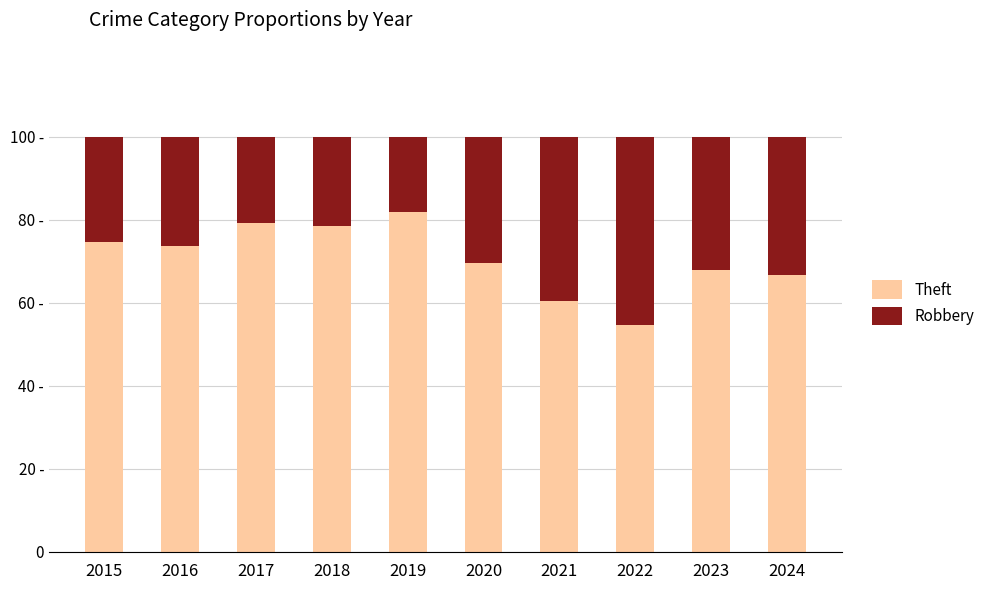

Is it true that Robbery equals 32.2 at 2023?

True